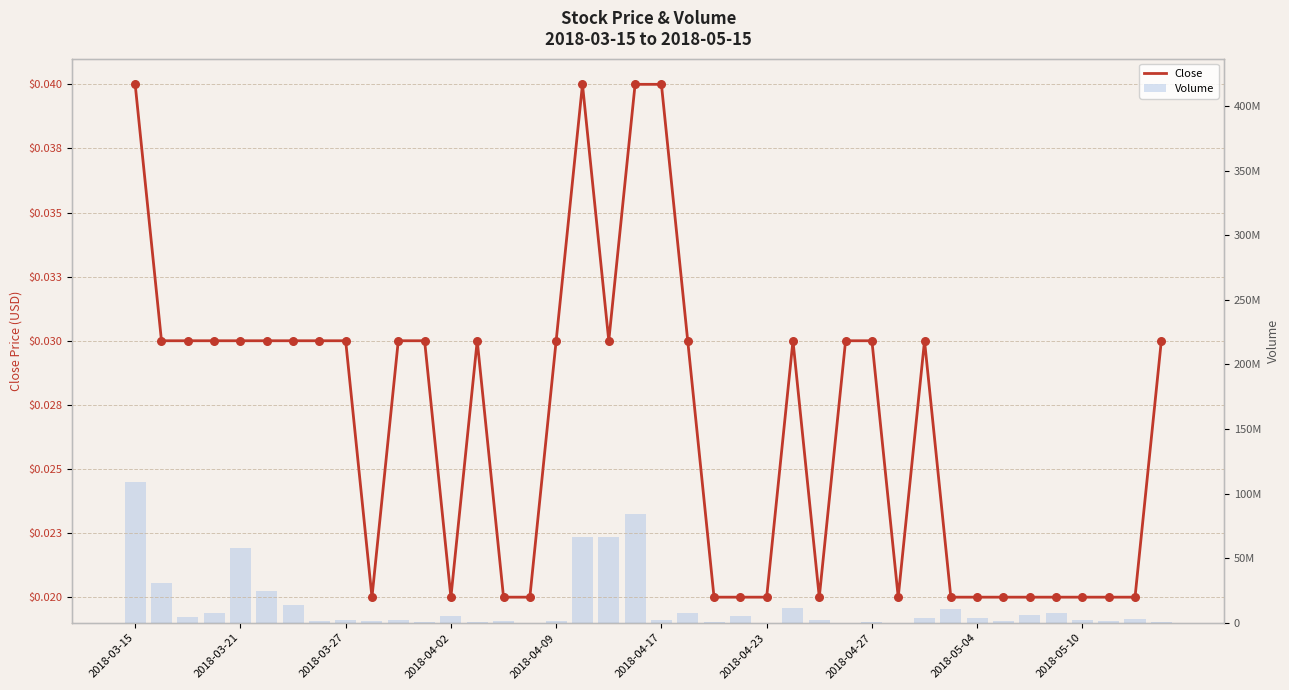

At how many categories does at least one series exceed 23304809?

7